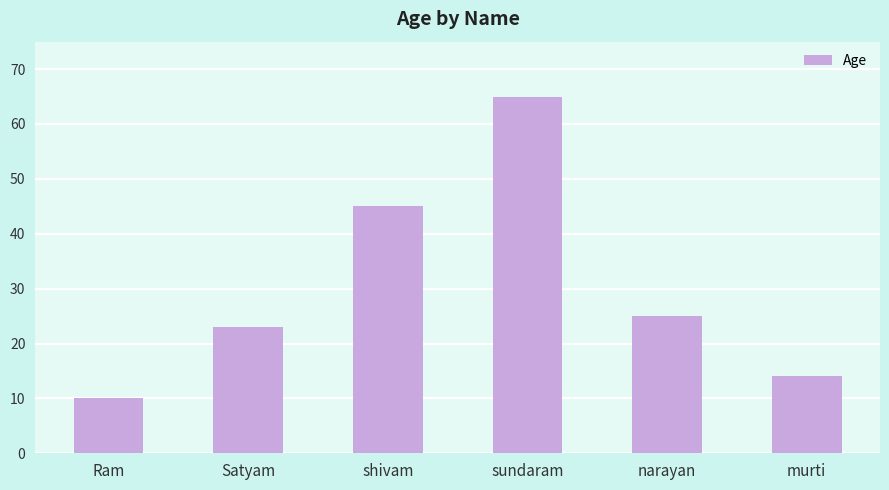

The value at Satyam is 23. True or false?

True